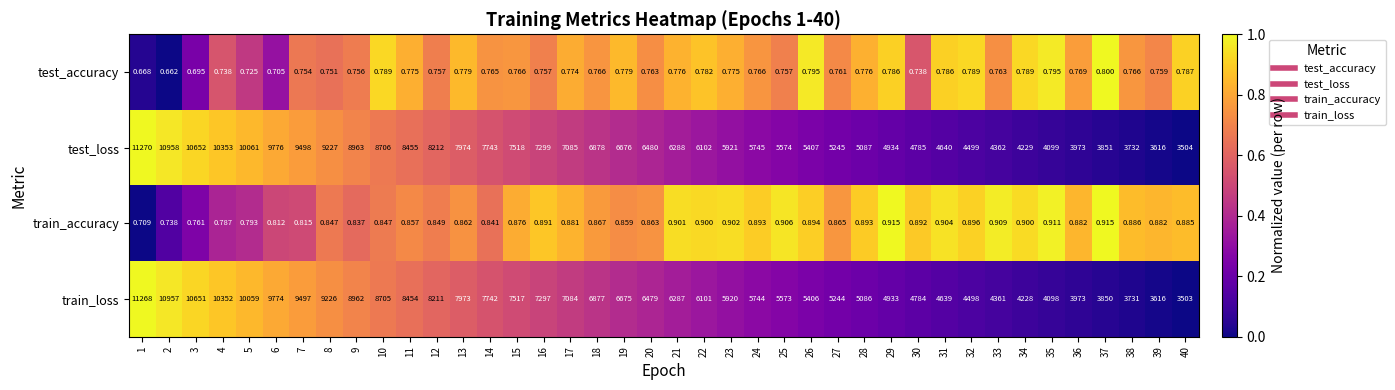

Which series has the widest spread of values?

test_loss